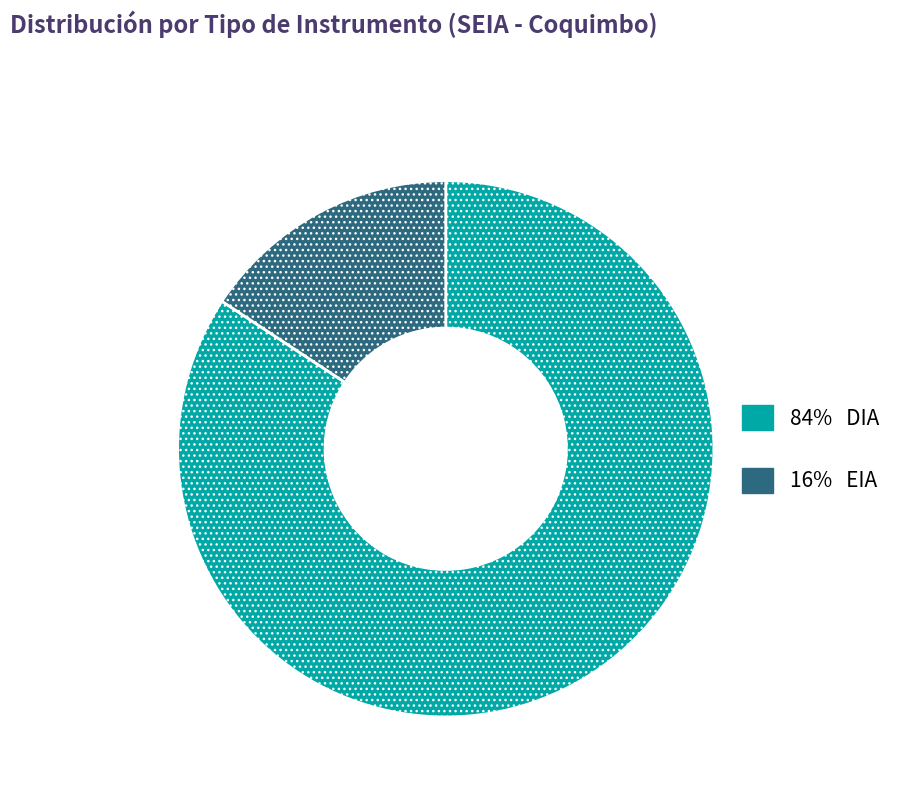

Is there any slice that represents more than half of the pie?

Yes